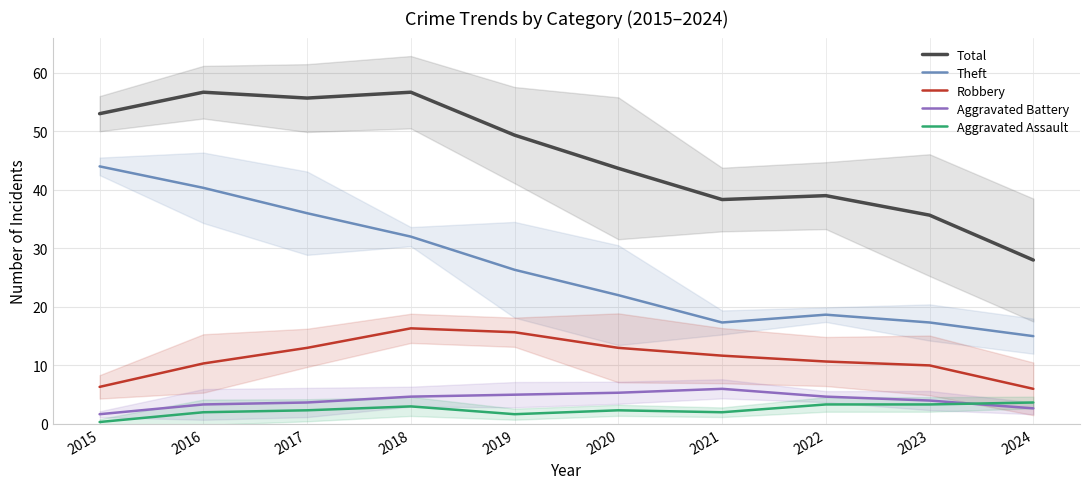

What is the maximum value for Total?

56.7